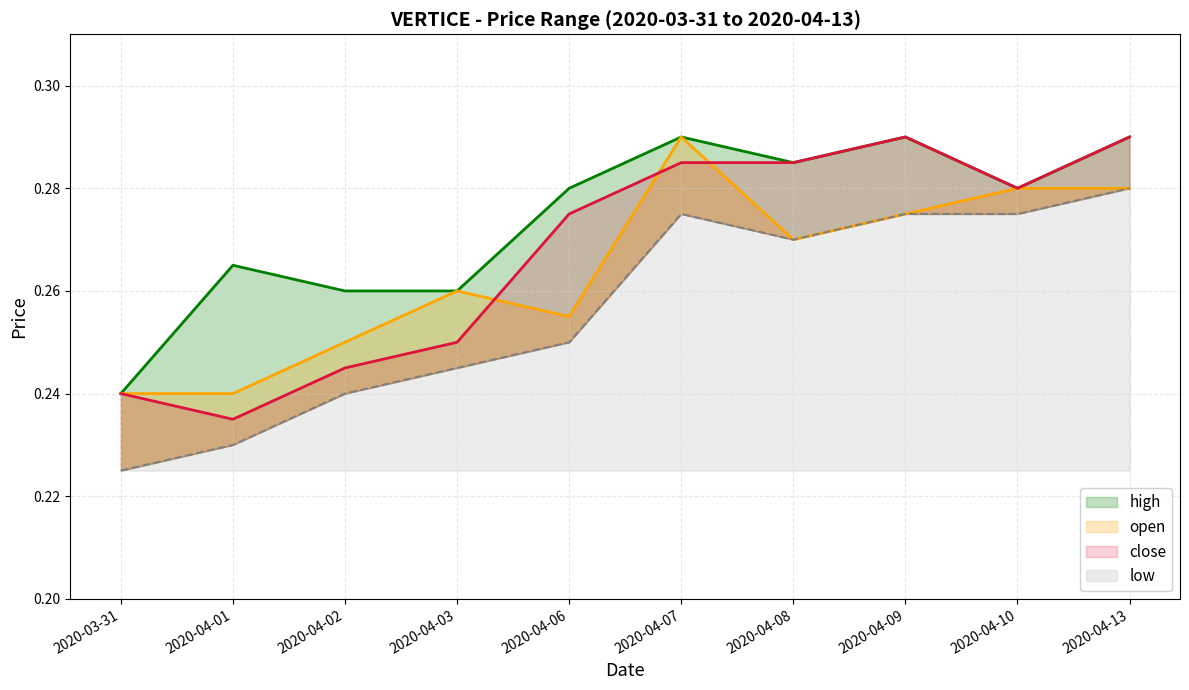

At 2020-04-09, list the series in order from largest to smallest.

high, close, open, low